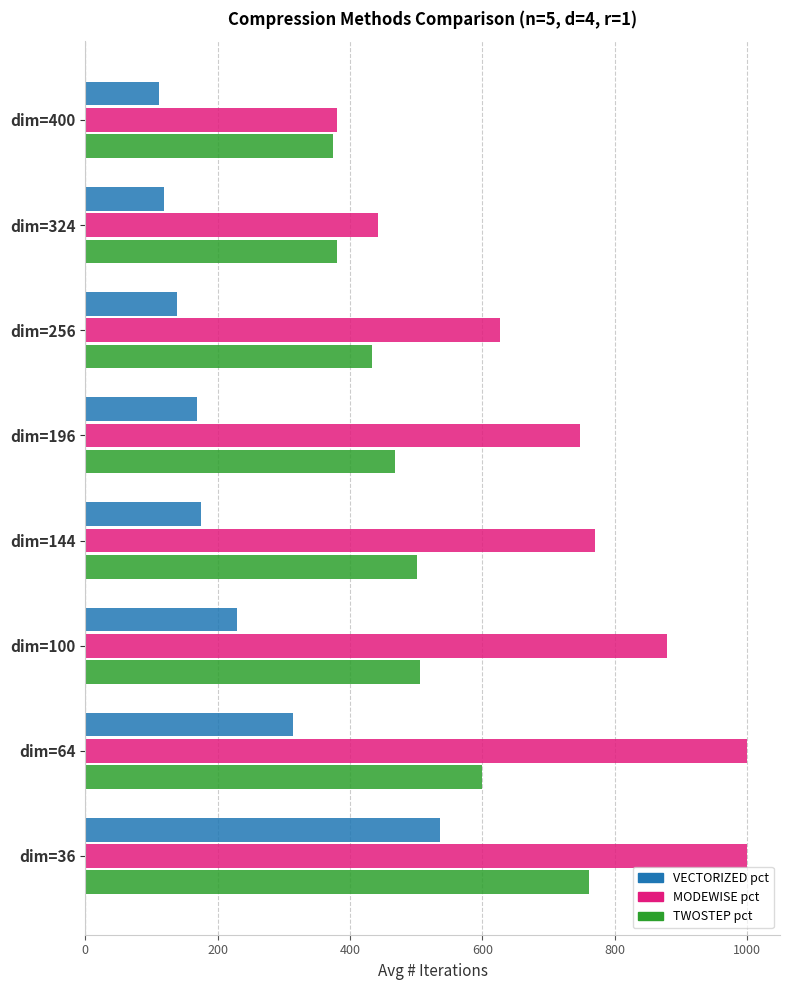

Rank the series by their average value, from lowest to highest.

VECTORIZED pct, TWOSTEP pct, MODEWISE pct